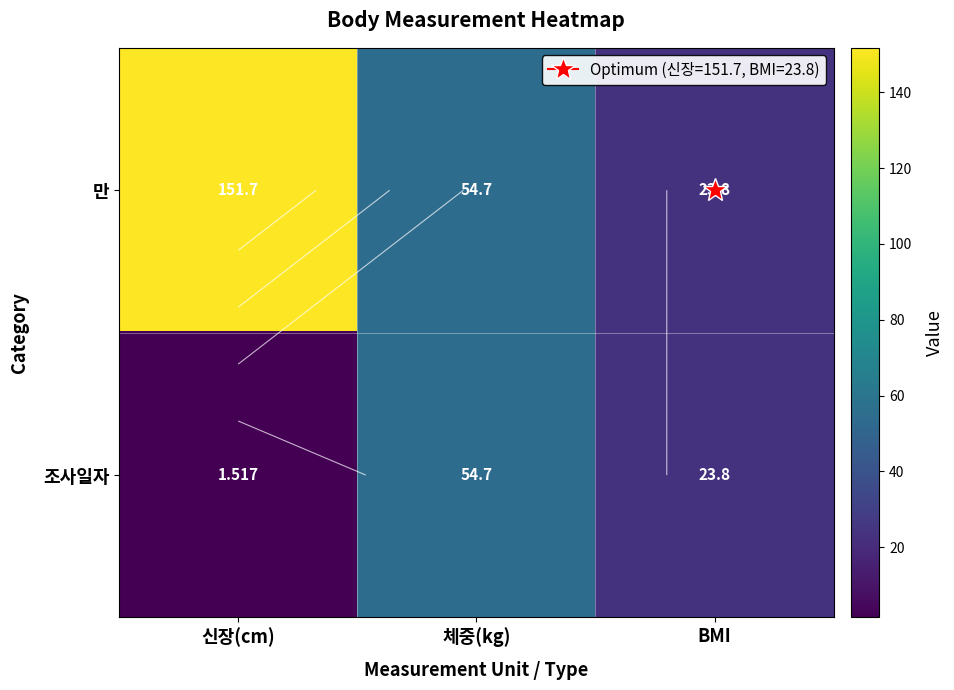

The 만 series shows 54.7 at 체중(kg). True or false?

True